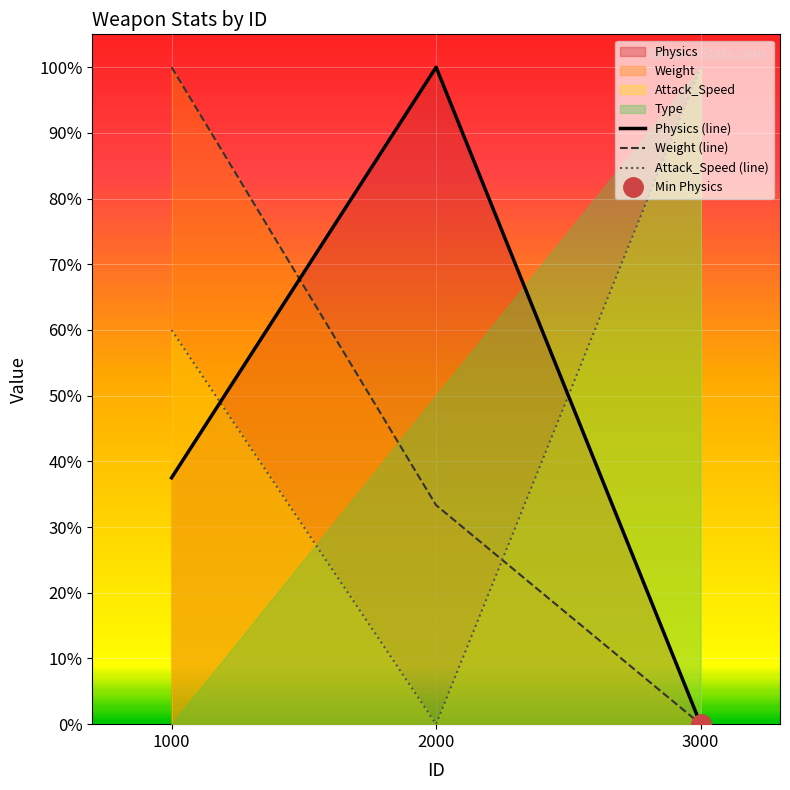

Which series has the largest range (max minus min)?

Physics (line)